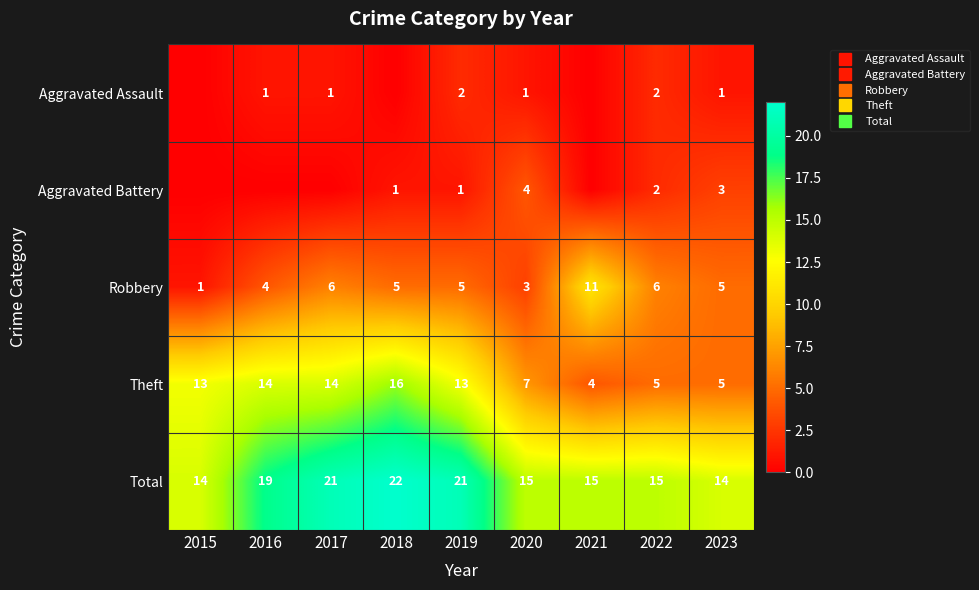

List the labels in order of Theft value, largest first.

2018, 2016, 2017, 2015, 2019, 2020, 2022, 2023, 2021